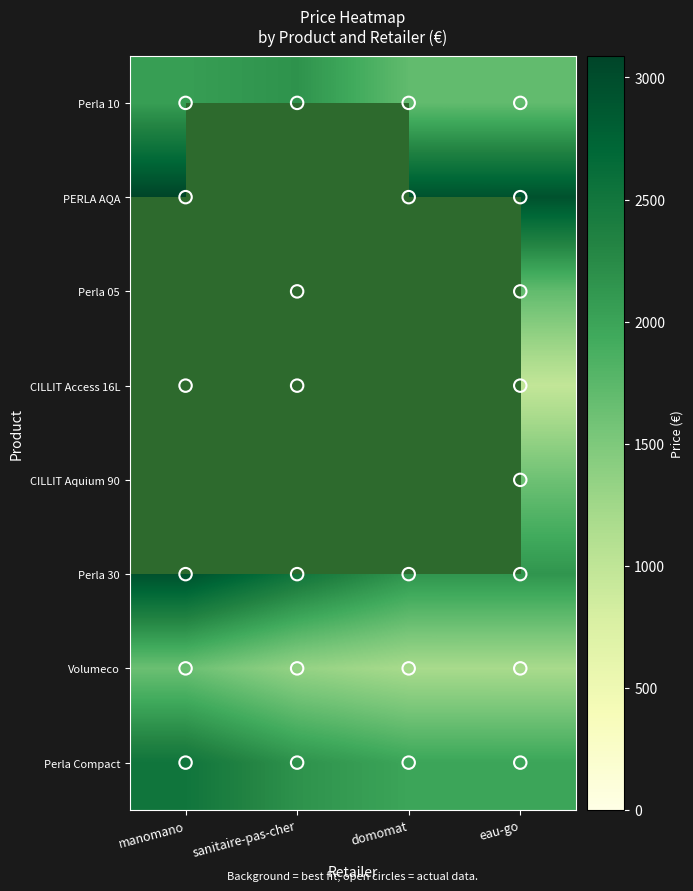

How many series are shown in this chart?

8